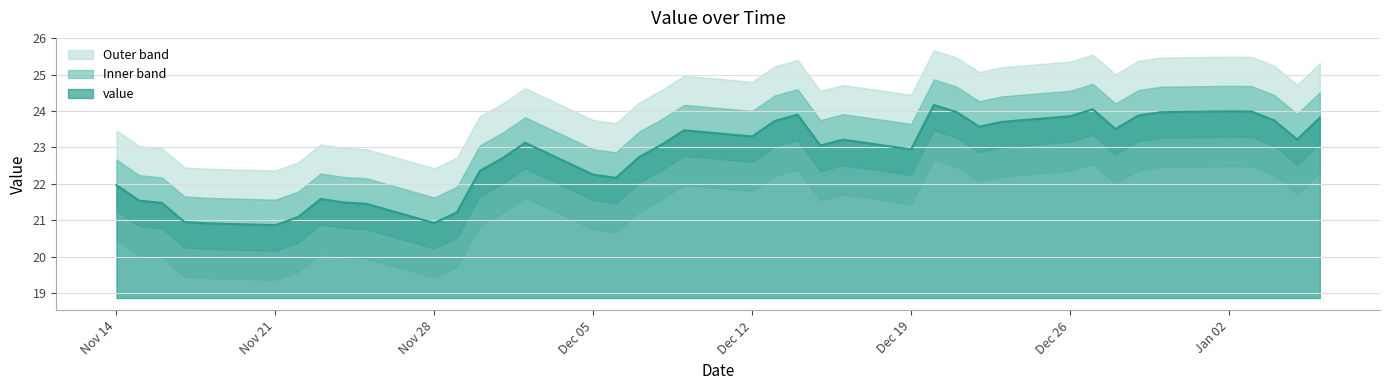

Where is the first local minimum?

Nov 21